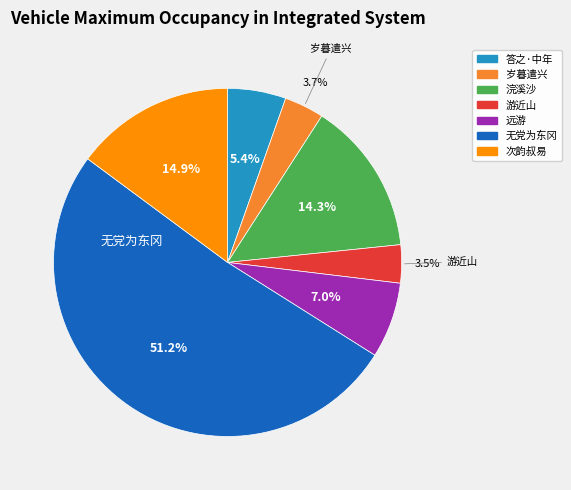

Is there any slice that represents more than half of the pie?

Yes